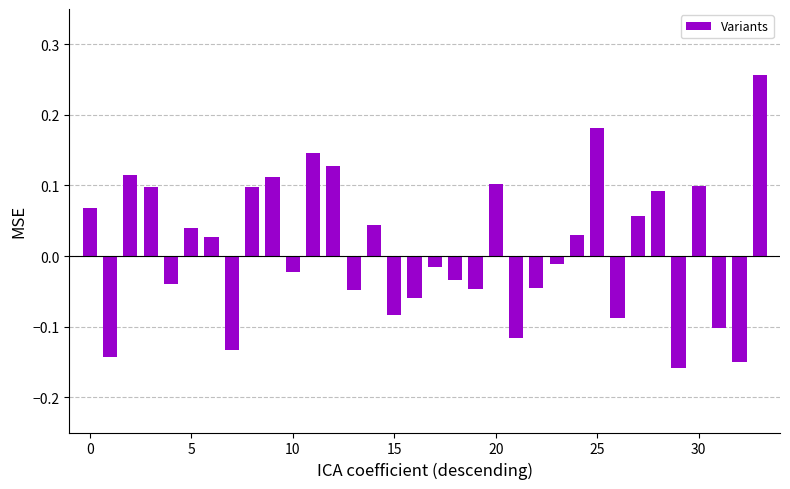

What is the sum of all values?

0.4